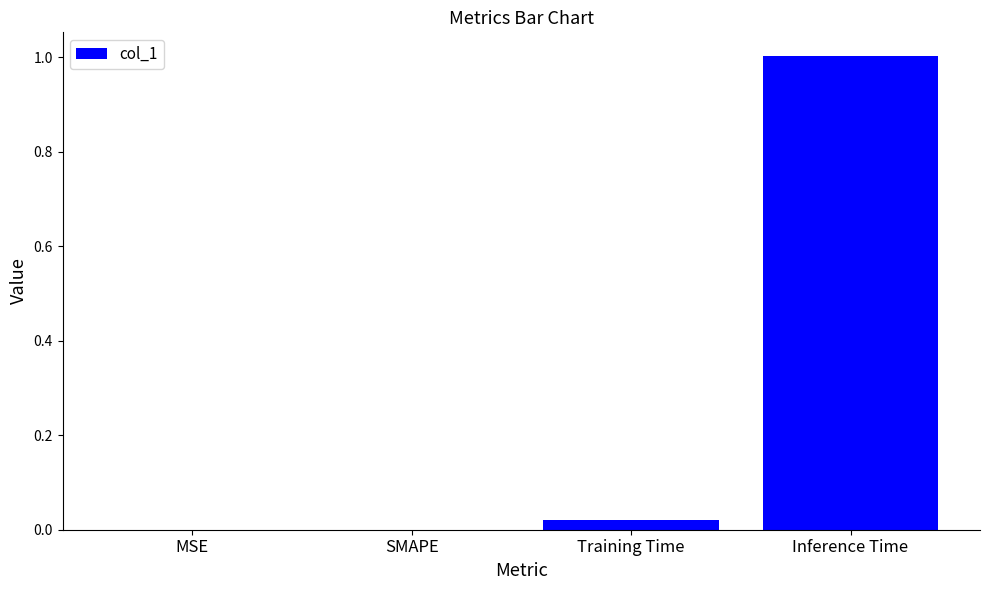

Count the number of categories in the chart.

4